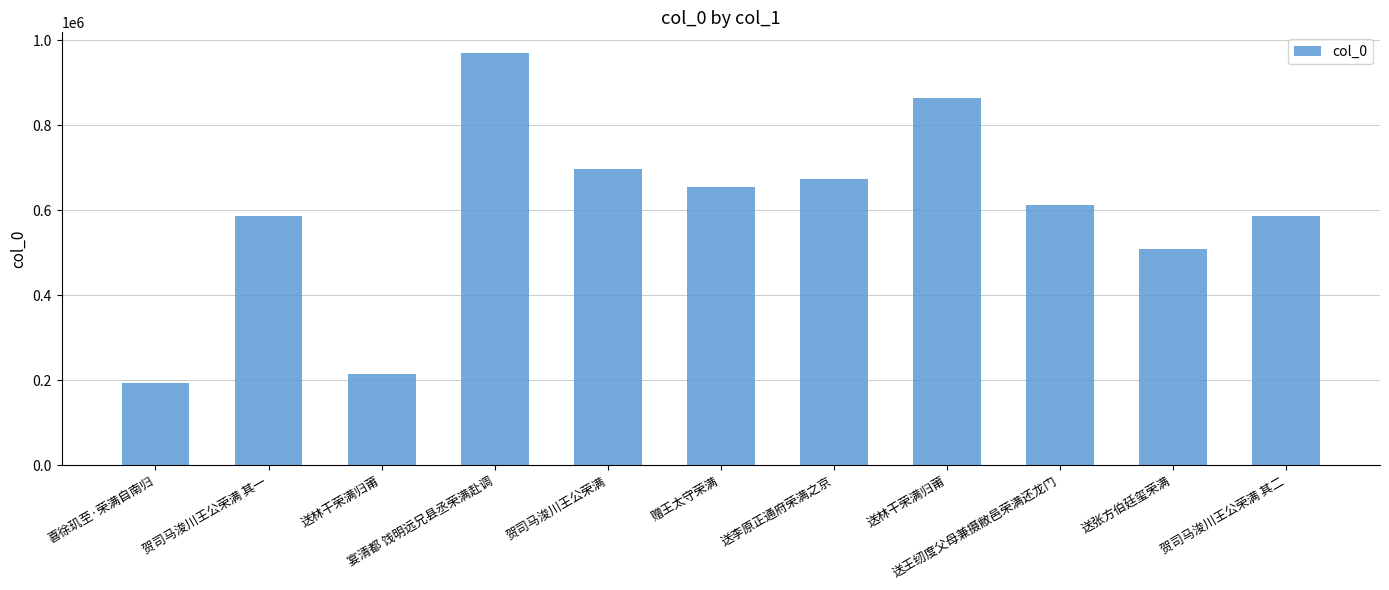

How many distinct data groups are displayed?

1